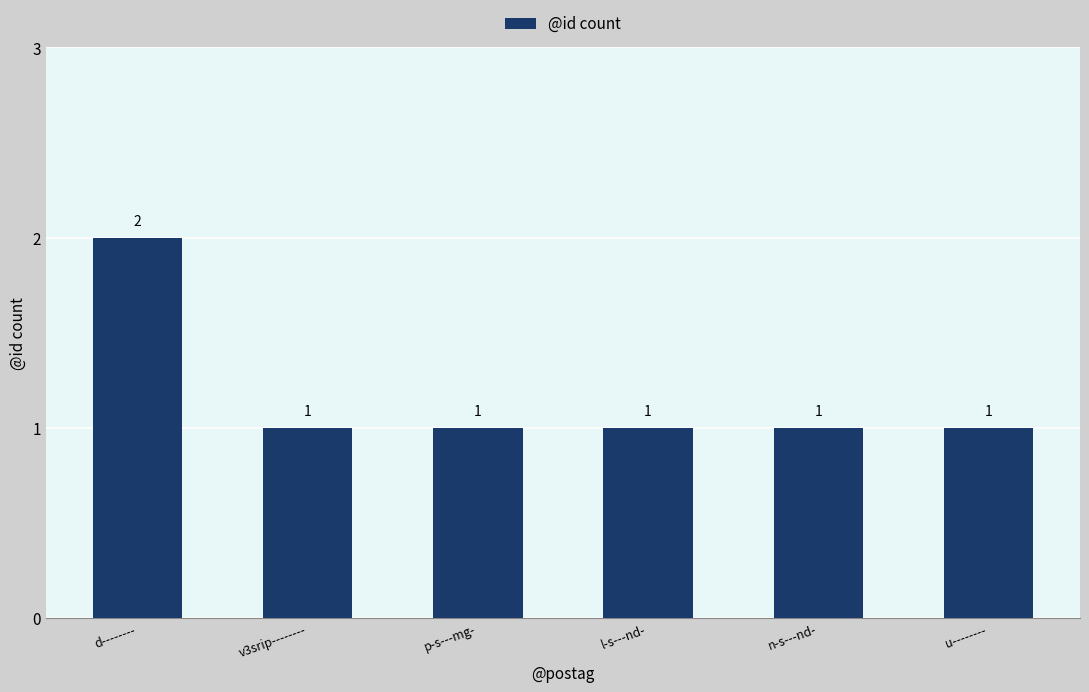

Does the chart contain stacked bars?

No